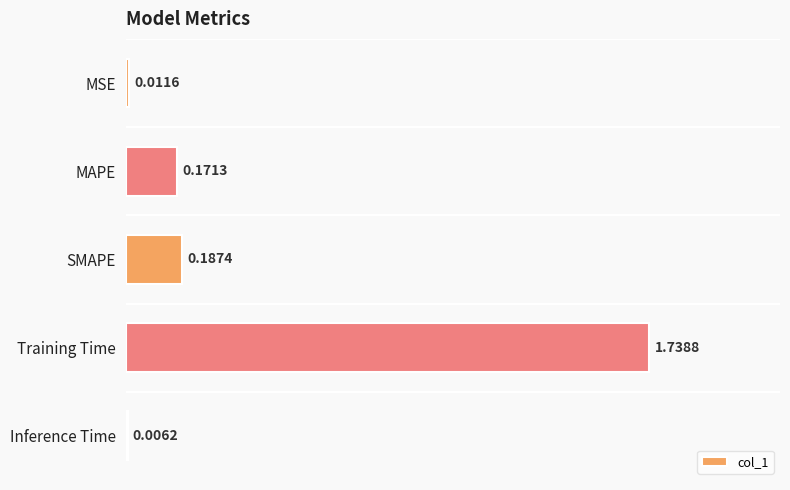

At which label is the value closest to 0?

Inference Time